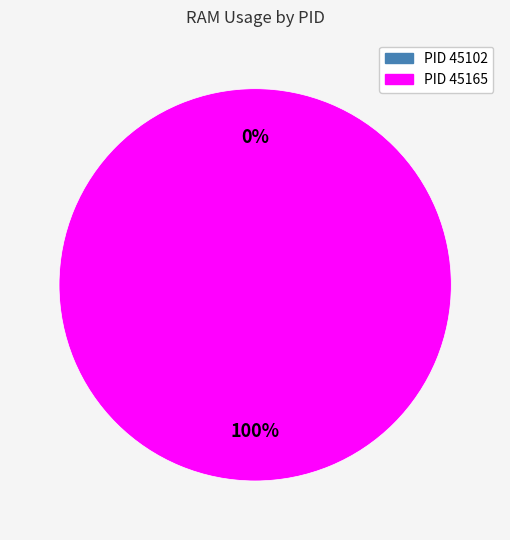

Does 45102 represent more than half of the total?

No